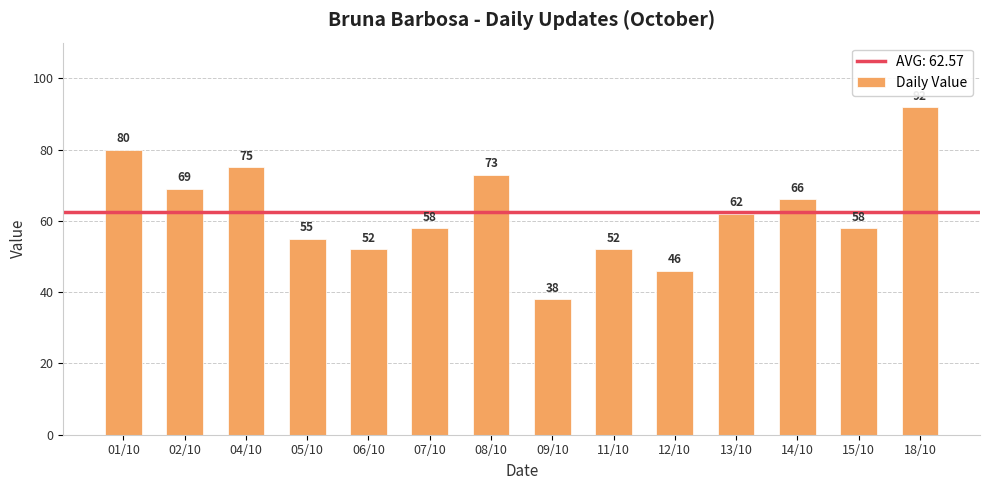

How many data points does each series have?

14